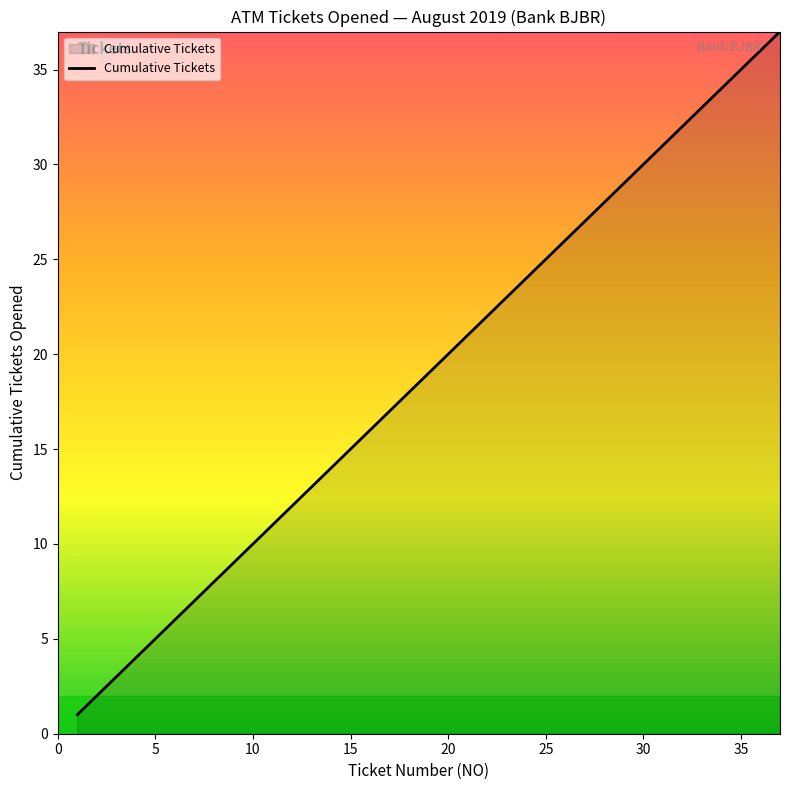

What is the difference between the maximum and minimum values?

36